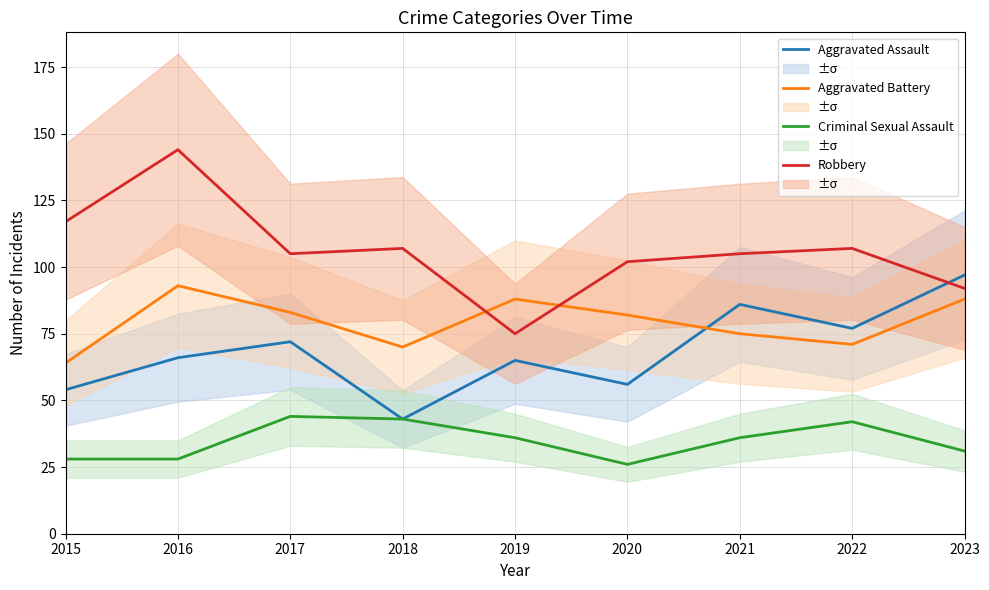

Reading left to right, list all the values displayed in this chart.

Aggravated Assault: 54	66	72	43	65	56	86	77	97
Aggravated Battery: 64	93	83	70	88	82	75	71	88
Criminal Sexual Assault: 28	28	44	43	36	26	36	42	31
Robbery: 117	144	105	107	75	102	105	107	92